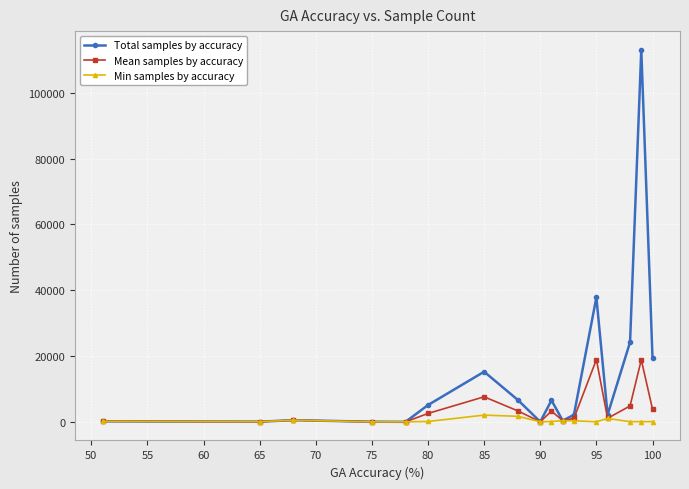

What is the difference between the maximum and minimum values in the Mean samples by accuracy series?

18905.0